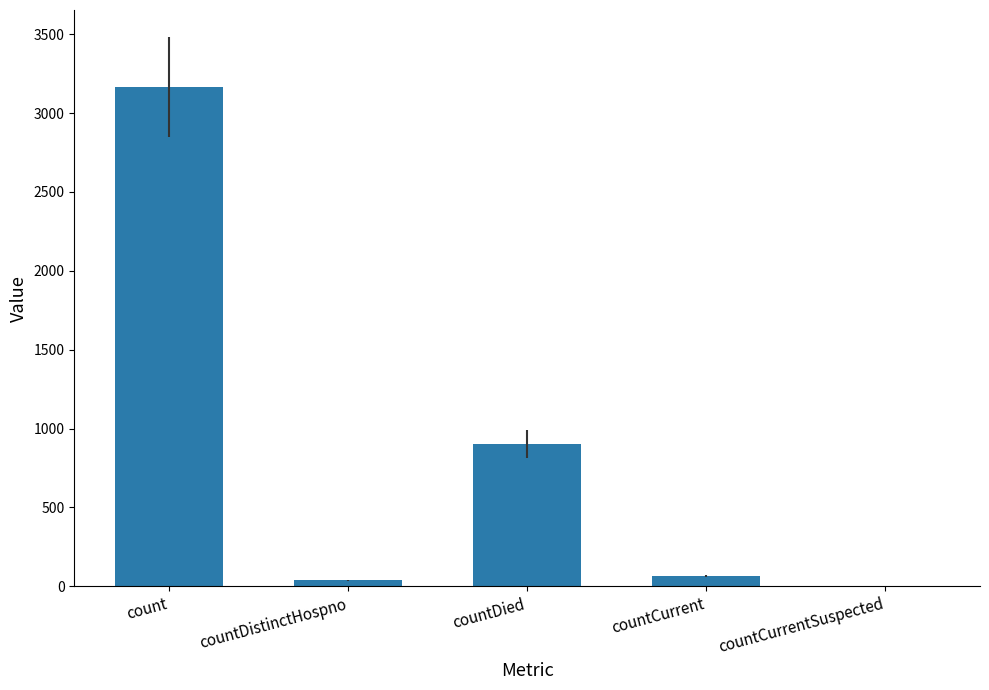

The value at countDied is 902. True or false?

True